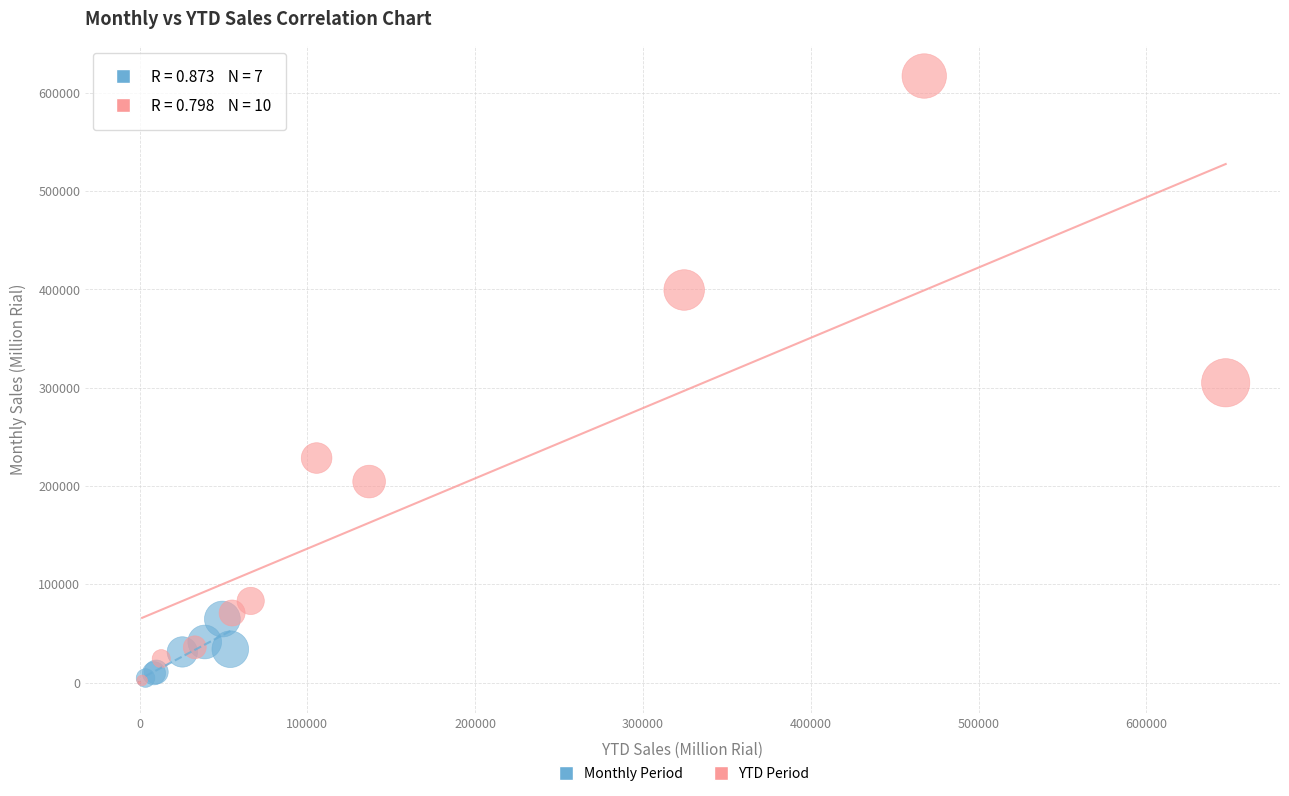

Which series has the largest Y range (max minus min)?

YTD Period